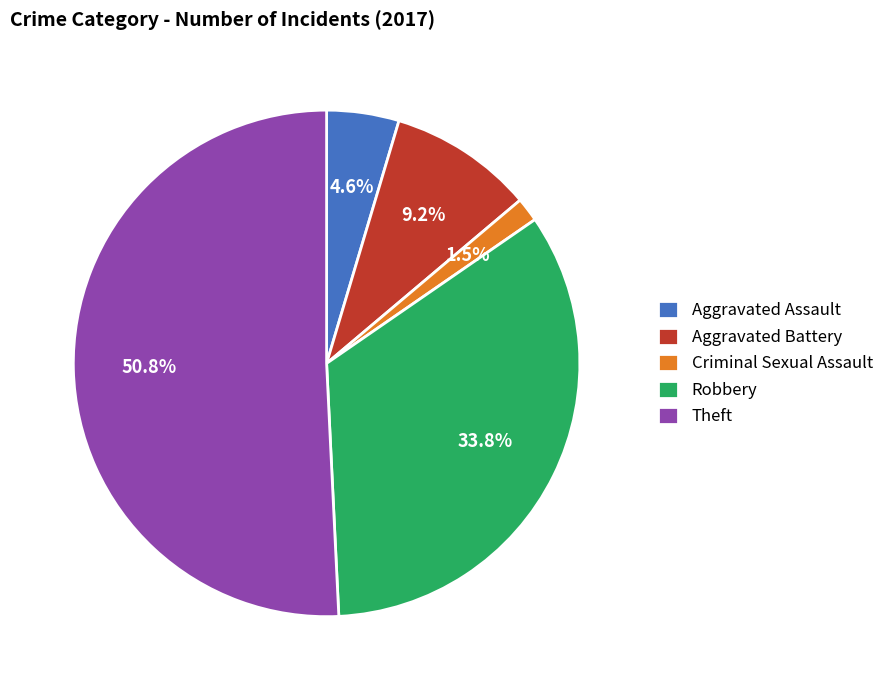

To the nearest percent, what is the average slice percentage?

20%